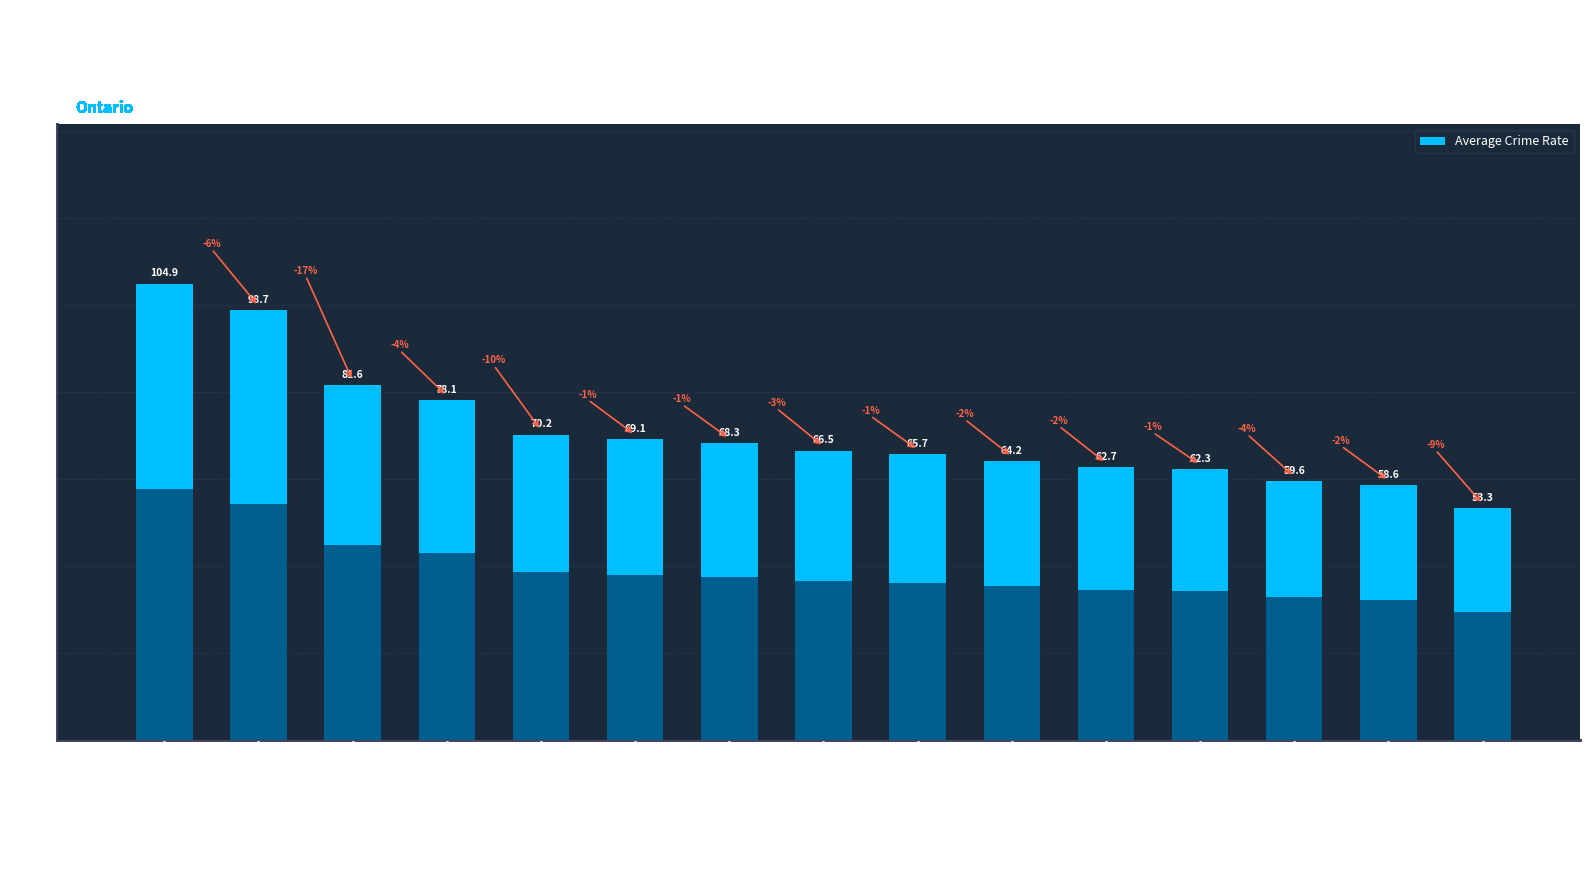

Reading left to right, what are all the values shown in this chart?

104.9	98.7	81.6	78.1	70.2	69.1	68.3	66.5	65.7	64.2	62.7	62.3	59.6	58.6	53.3